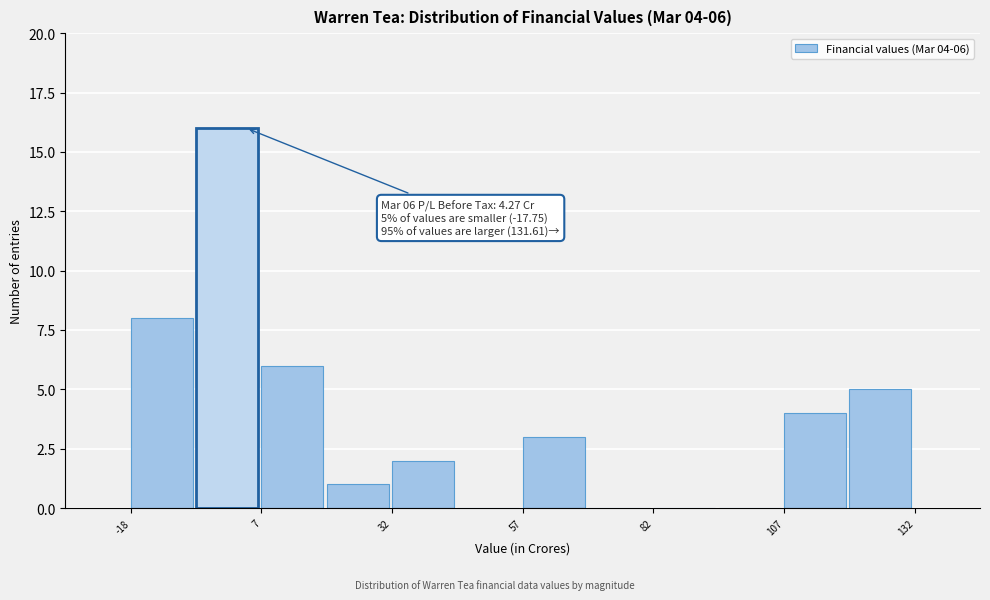

Read against the x-axis, roughly where is the centre of the tallest bar?

0